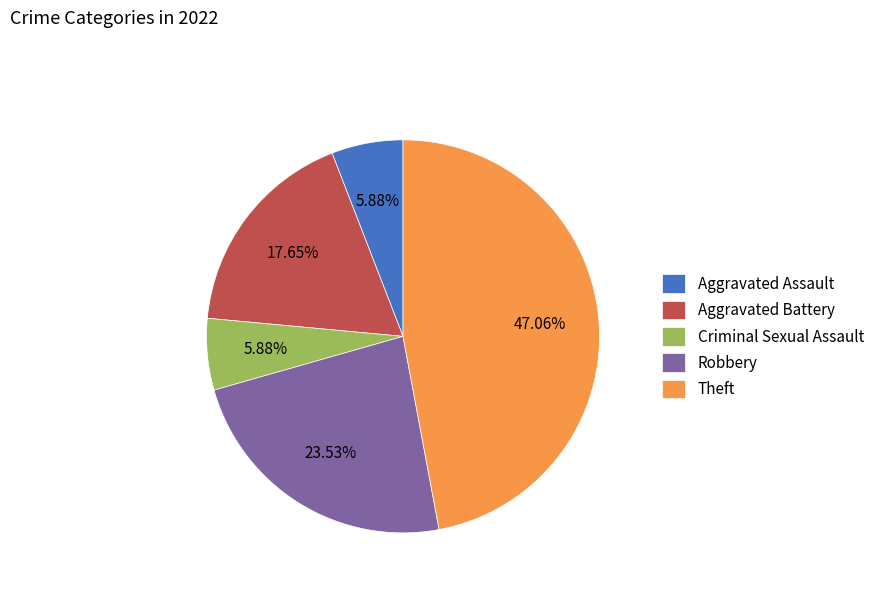

What is the largest slice in the pie chart?

Theft